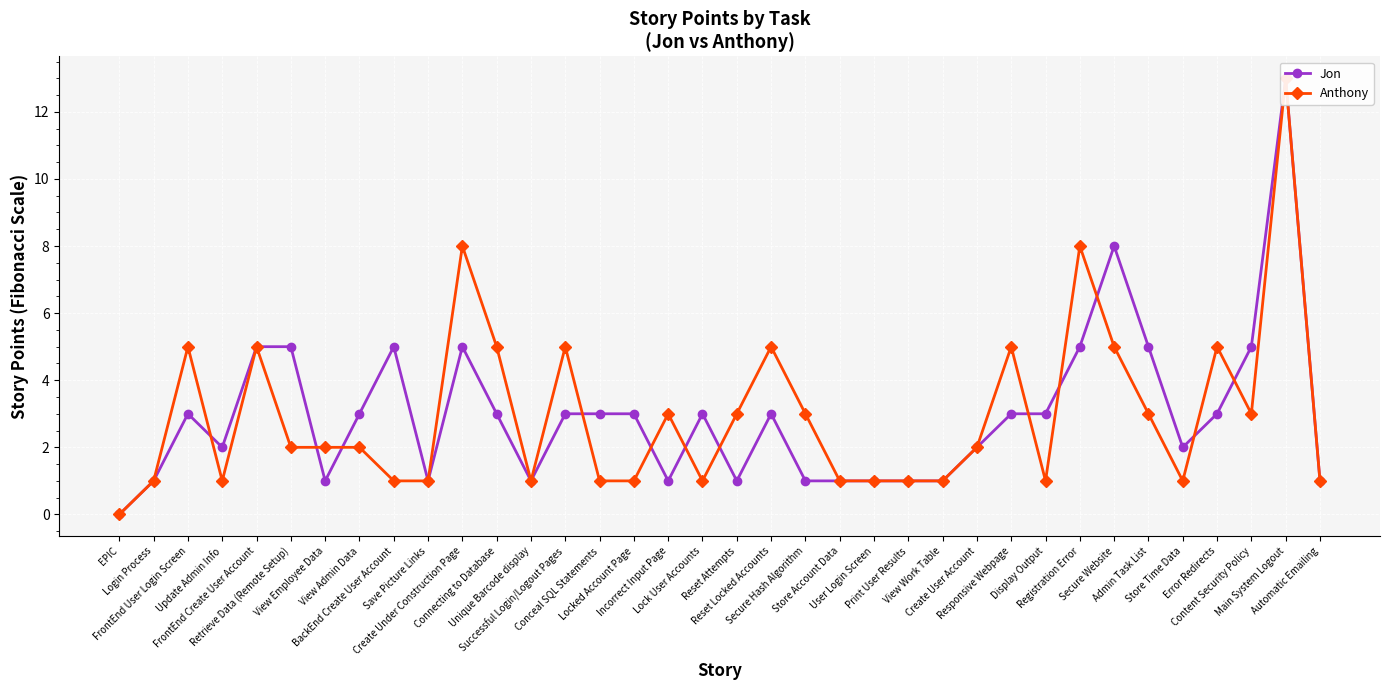

Between Lock User Accounts and Print User Results, which is larger?

Lock User Accounts